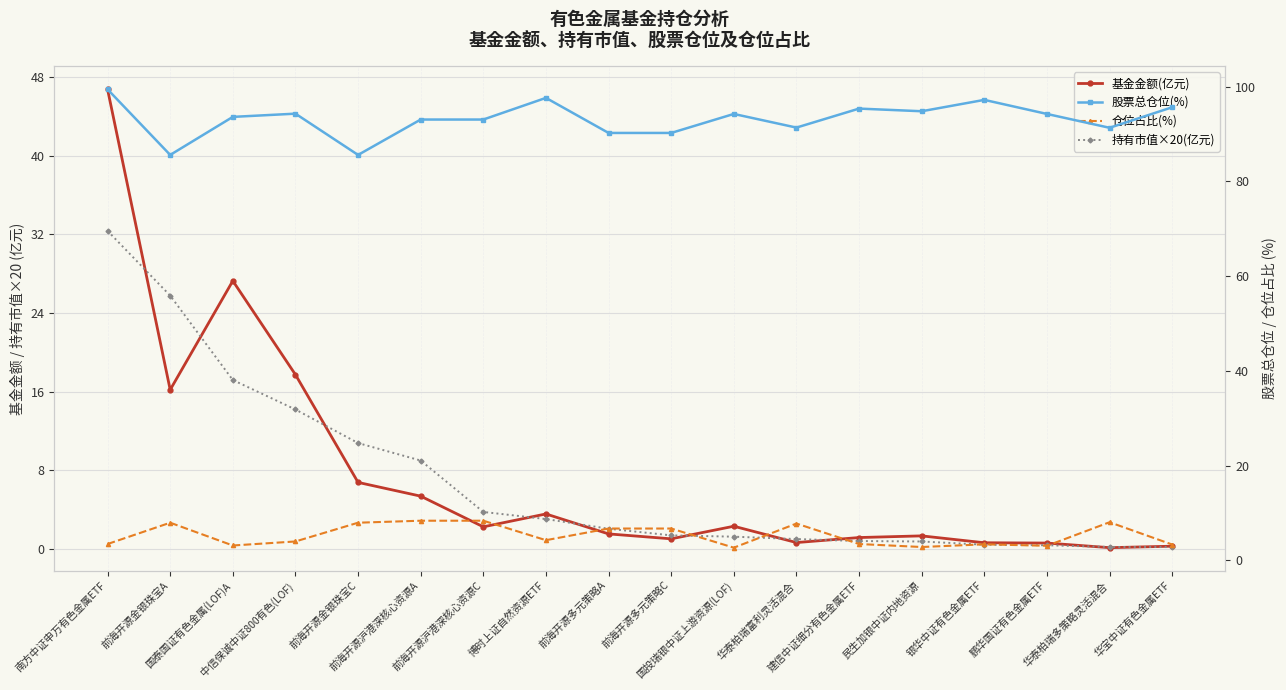

What position from the right is 前海开源多元策略C?

9